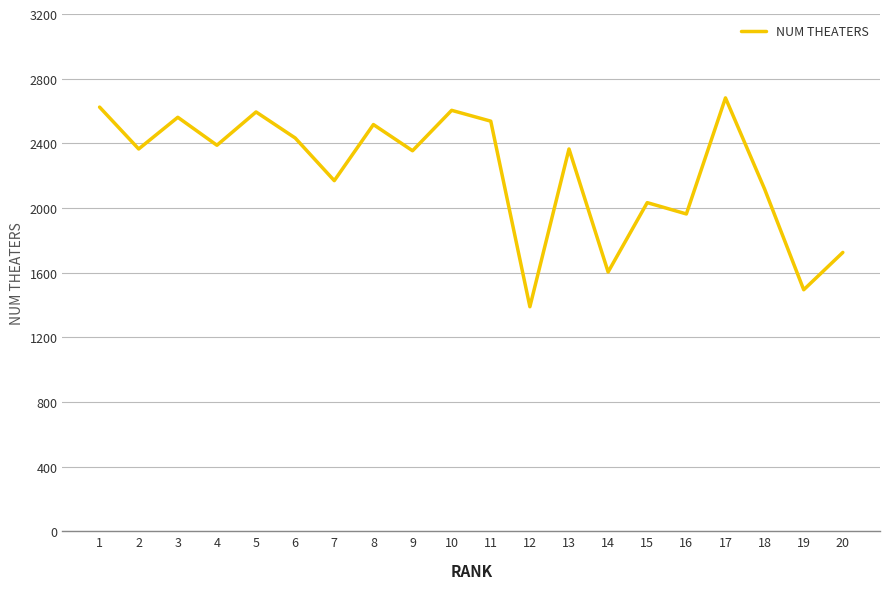

Is it true that the value at 10 is 2604?

True